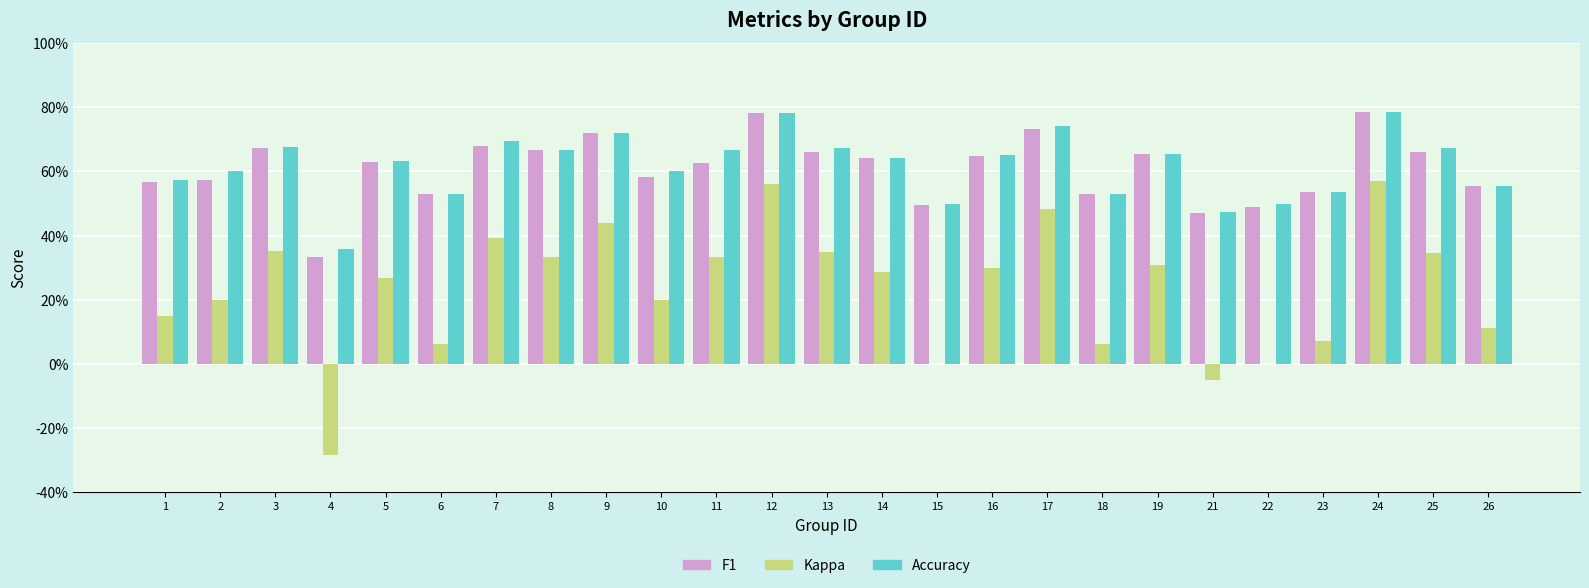

What is the total value across all series at 15?

1.0